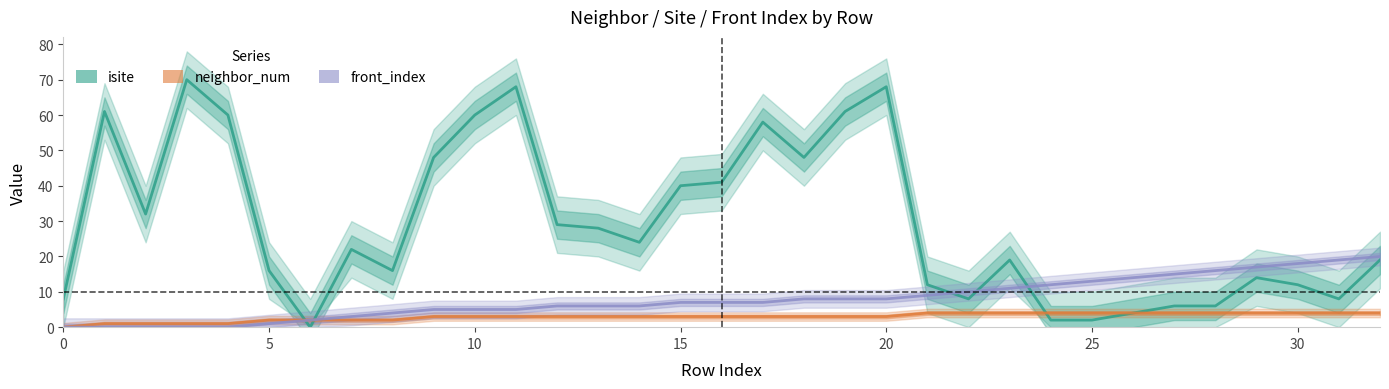

True or false: front_index has a value of 6 at 13.

True